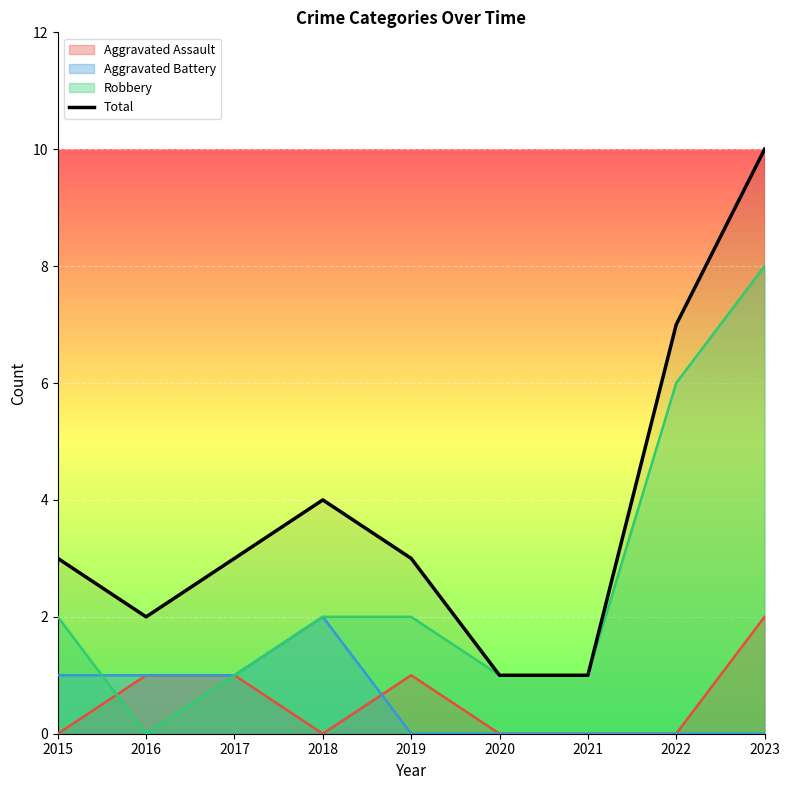

What is the change in value from 2019 to 2020?

-2